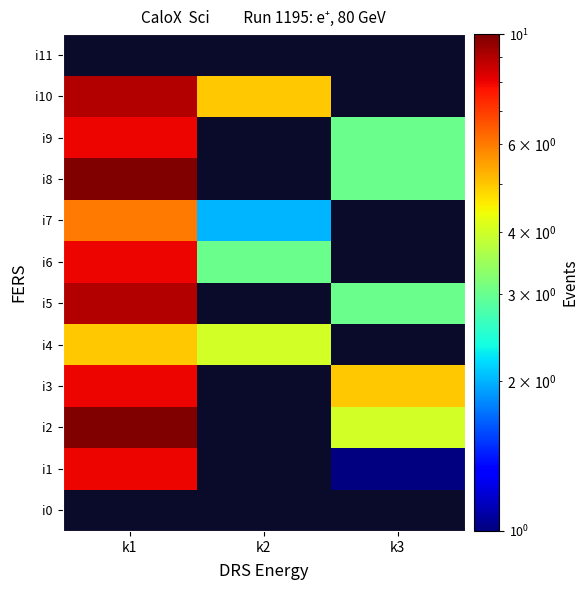

Count the number of data series in this chart.

12